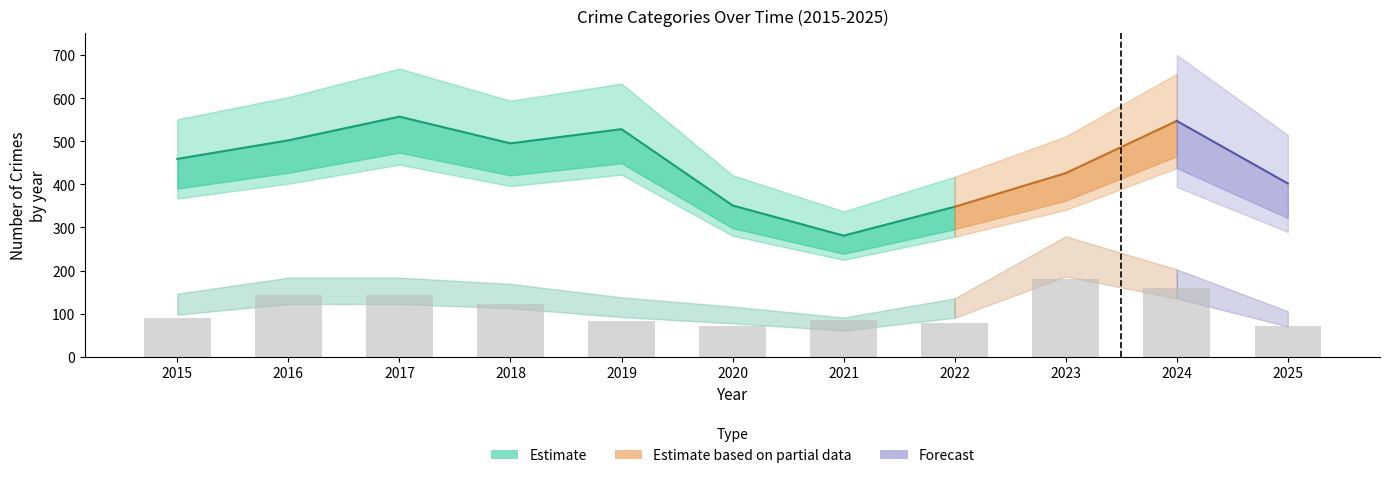

Reading right to left, what are all the values shown in this chart?

71	160	181	78	86	71	82	122	143	144	91